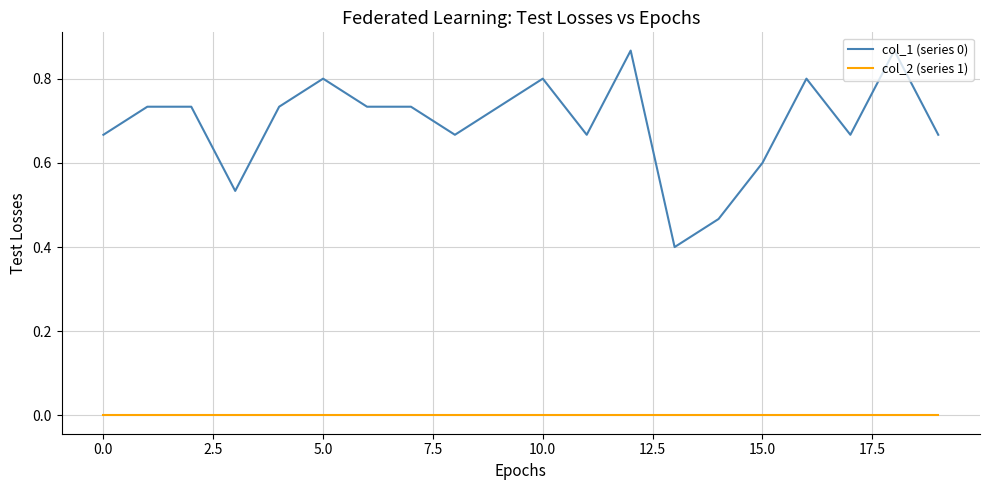

Which series has the largest range (max minus min)?

col_1 (series 0)